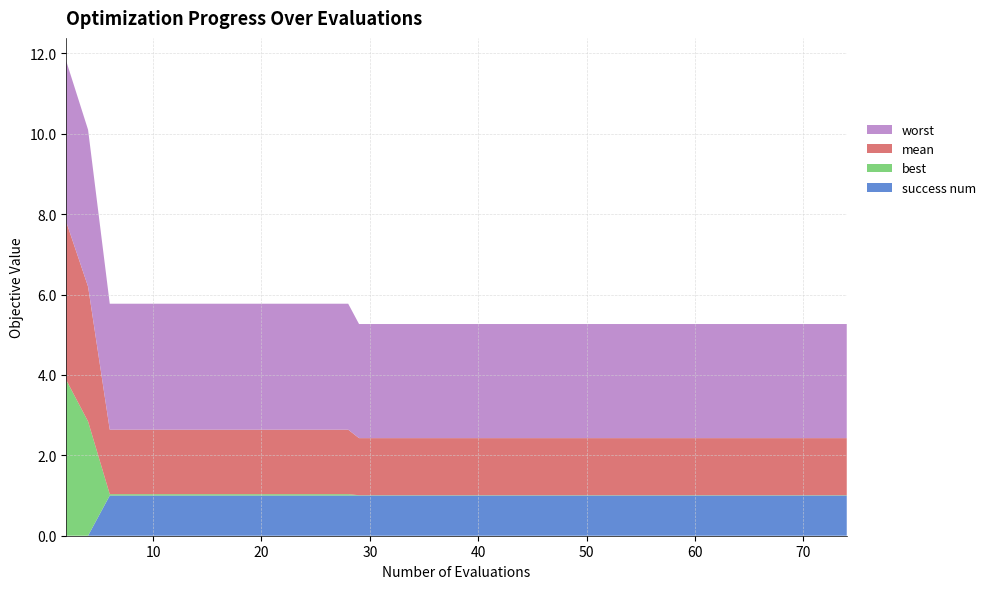

Reading right to left, extract all data points from this chart.

mean: 74=1.4	72=1.4	70=1.4	69=1.4	67=1.4	66=1.4	64=1.4	62=1.4	60=1.4	58=1.4	56=1.4	54=1.4	52=1.4	50=1.4	48=1.4	46=1.4	45=1.4	43=1.4	41=1.4	39=1.4	37=1.4	35=1.4	33=1.4	31=1.4	29=1.4	28=1.6	27=1.6	25=1.6	23=1.6	21=1.6	19=1.6	17=1.6	15=1.6	13=1.6	11=1.6	9=1.6	8=1.6	6=1.6	4=3.4	2=3.9
best: 74=0.0	72=0.0	70=0.0	69=0.0	67=0.0	66=0.0	64=0.0	62=0.0	60=0.0	58=0.0	56=0.0	54=0.0	52=0.0	50=0.0	48=0.0	46=0.0	45=0.0	43=0.0	41=0.0	39=0.0	37=0.0	35=0.0	33=0.0	31=0.0	29=0.0	28=0.0	27=0.0	25=0.0	23=0.0	21=0.0	19=0.0	17=0.0	15=0.0	13=0.0	11=0.0	9=0.0	8=0.0	6=0.0	4=2.8	2=3.9
worst: 74=2.8	72=2.8	70=2.8	69=2.8	67=2.8	66=2.8	64=2.8	62=2.8	60=2.8	58=2.8	56=2.8	54=2.8	52=2.8	50=2.8	48=2.8	46=2.8	45=2.8	43=2.8	41=2.8	39=2.8	37=2.8	35=2.8	33=2.8	31=2.8	29=2.8	28=3.1	27=3.1	25=3.1	23=3.1	21=3.1	19=3.1	17=3.1	15=3.1	13=3.1	11=3.1	9=3.1	8=3.1	6=3.1	4=3.9	2=4.0
success num: 74=1.0	72=1.0	70=1.0	69=1.0	67=1.0	66=1.0	64=1.0	62=1.0	60=1.0	58=1.0	56=1.0	54=1.0	52=1.0	50=1.0	48=1.0	46=1.0	45=1.0	43=1.0	41=1.0	39=1.0	37=1.0	35=1.0	33=1.0	31=1.0	29=1.0	28=1.0	27=1.0	25=1.0	23=1.0	21=1.0	19=1.0	17=1.0	15=1.0	13=1.0	11=1.0	9=1.0	8=1.0	6=1.0	4=0.0	2=0.0